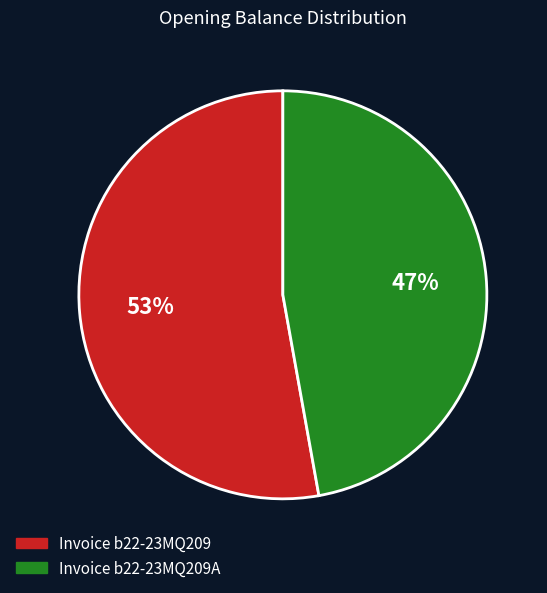

Does any single category account for the majority?

Yes